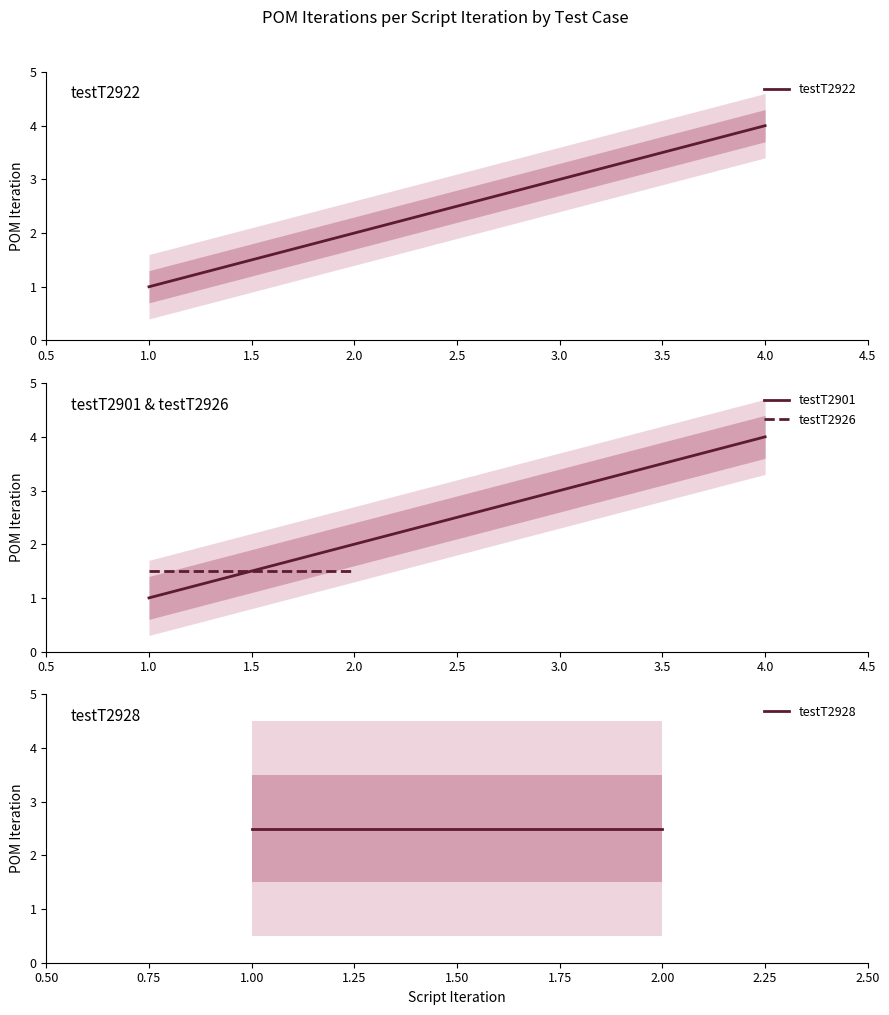

True or false: testT2922 has more than 2 interior local peaks.

False